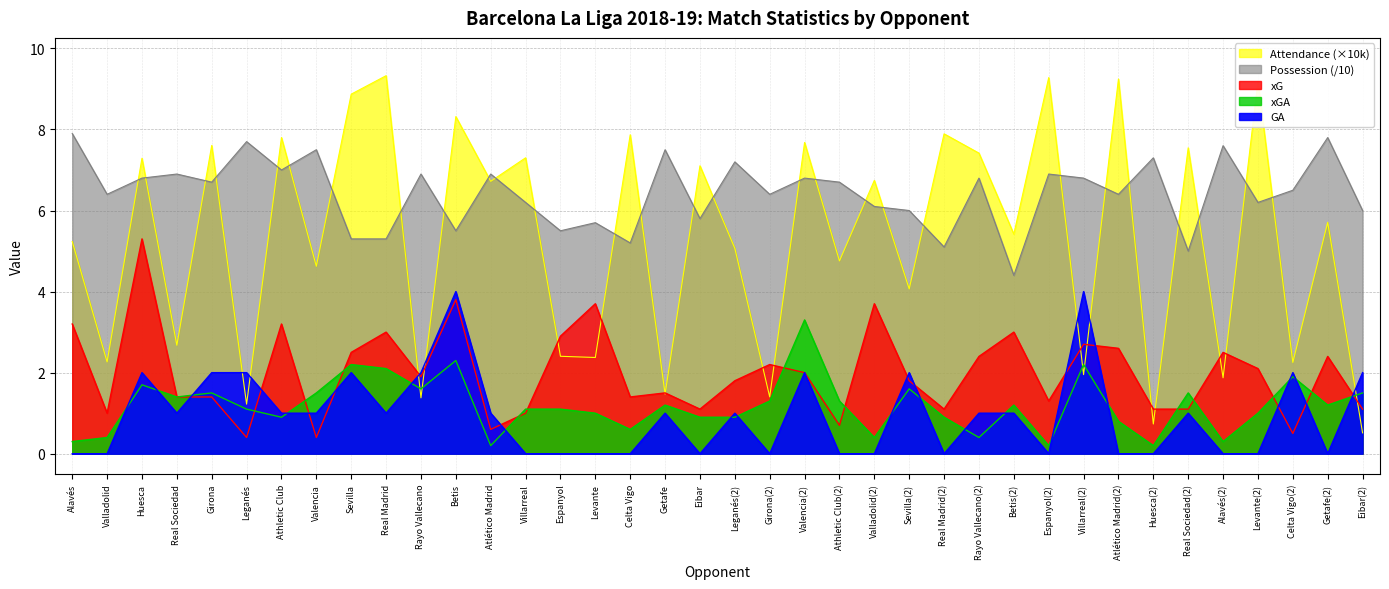

Reading right to left, transcribe all the data shown in this chart.

Attendance: Eibar(2)=0.5	Getafe(2)=5.7	Celta Vigo(2)=2.3	Levante(2)=9.2	Alavés(2)=1.9	Real Sociedad(2)=7.5	Huesca(2)=0.7	Atlético Madrid(2)=9.2	Villarreal(2)=2.0	Espanyol(2)=9.3	Betis(2)=5.4	Rayo Vallecano(2)=7.4	Real Madrid(2)=7.9	Sevilla(2)=4.1	Valladolid(2)=6.7	Athletic Club(2)=4.8	Valencia(2)=7.7	Girona(2)=1.4	Leganés(2)=5.1	Eibar=7.1	Getafe=1.5	Celta Vigo=7.9	Levante=2.4	Espanyol=2.4	Villarreal=7.3	Atlético Madrid=6.7	Betis=8.3	Rayo Vallecano=1.4	Real Madrid=9.3	Sevilla=8.9	Valencia=4.6	Athletic Club=7.8	Leganés=1.2	Girona=7.6	Real Sociedad=2.7	Huesca=7.3	Valladolid=2.3	Alavés=5.2
xG: Eibar(2)=1.1	Getafe(2)=2.4	Celta Vigo(2)=0.5	Levante(2)=2.1	Alavés(2)=2.5	Real Sociedad(2)=1.1	Huesca(2)=1.1	Atlético Madrid(2)=2.6	Villarreal(2)=2.7	Espanyol(2)=1.3	Betis(2)=3.0	Rayo Vallecano(2)=2.4	Real Madrid(2)=1.1	Sevilla(2)=1.8	Valladolid(2)=3.7	Athletic Club(2)=0.7	Valencia(2)=2.0	Girona(2)=2.2	Leganés(2)=1.8	Eibar=1.1	Getafe=1.5	Celta Vigo=1.4	Levante=3.7	Espanyol=2.9	Villarreal=1.0	Atlético Madrid=0.6	Betis=3.8	Rayo Vallecano=1.9	Real Madrid=3.0	Sevilla=2.5	Valencia=0.4	Athletic Club=3.2	Leganés=0.4	Girona=1.4	Real Sociedad=1.4	Huesca=5.3	Valladolid=1.0	Alavés=3.2
Poss: Eibar(2)=6.0	Getafe(2)=7.8	Celta Vigo(2)=6.5	Levante(2)=6.2	Alavés(2)=7.6	Real Sociedad(2)=5.0	Huesca(2)=7.3	Atlético Madrid(2)=6.4	Villarreal(2)=6.8	Espanyol(2)=6.9	Betis(2)=4.4	Rayo Vallecano(2)=6.8	Real Madrid(2)=5.1	Sevilla(2)=6.0	Valladolid(2)=6.1	Athletic Club(2)=6.7	Valencia(2)=6.8	Girona(2)=6.4	Leganés(2)=7.2	Eibar=5.8	Getafe=7.5	Celta Vigo=5.2	Levante=5.7	Espanyol=5.5	Villarreal=6.2	Atlético Madrid=6.9	Betis=5.5	Rayo Vallecano=6.9	Real Madrid=5.3	Sevilla=5.3	Valencia=7.5	Athletic Club=7.0	Leganés=7.7	Girona=6.7	Real Sociedad=6.9	Huesca=6.8	Valladolid=6.4	Alavés=7.9
xGA: Eibar(2)=1.5	Getafe(2)=1.2	Celta Vigo(2)=1.9	Levante(2)=1.0	Alavés(2)=0.3	Real Sociedad(2)=1.5	Huesca(2)=0.2	Atlético Madrid(2)=0.8	Villarreal(2)=2.2	Espanyol(2)=0.2	Betis(2)=1.2	Rayo Vallecano(2)=0.4	Real Madrid(2)=0.9	Sevilla(2)=1.6	Valladolid(2)=0.4	Athletic Club(2)=1.3	Valencia(2)=3.3	Girona(2)=1.3	Leganés(2)=0.9	Eibar=0.9	Getafe=1.2	Celta Vigo=0.6	Levante=1.0	Espanyol=1.1	Villarreal=1.1	Atlético Madrid=0.2	Betis=2.3	Rayo Vallecano=1.6	Real Madrid=2.1	Sevilla=2.2	Valencia=1.5	Athletic Club=0.9	Leganés=1.1	Girona=1.5	Real Sociedad=1.4	Huesca=1.7	Valladolid=0.4	Alavés=0.3
GA: Eibar(2)=2.0	Getafe(2)=0.0	Celta Vigo(2)=2.0	Levante(2)=0.0	Alavés(2)=0.0	Real Sociedad(2)=1.0	Huesca(2)=0.0	Atlético Madrid(2)=0.0	Villarreal(2)=4.0	Espanyol(2)=0.0	Betis(2)=1.0	Rayo Vallecano(2)=1.0	Real Madrid(2)=0.0	Sevilla(2)=2.0	Valladolid(2)=0.0	Athletic Club(2)=0.0	Valencia(2)=2.0	Girona(2)=0.0	Leganés(2)=1.0	Eibar=0.0	Getafe=1.0	Celta Vigo=0.0	Levante=0.0	Espanyol=0.0	Villarreal=0.0	Atlético Madrid=1.0	Betis=4.0	Rayo Vallecano=2.0	Real Madrid=1.0	Sevilla=2.0	Valencia=1.0	Athletic Club=1.0	Leganés=2.0	Girona=2.0	Real Sociedad=1.0	Huesca=2.0	Valladolid=0.0	Alavés=0.0